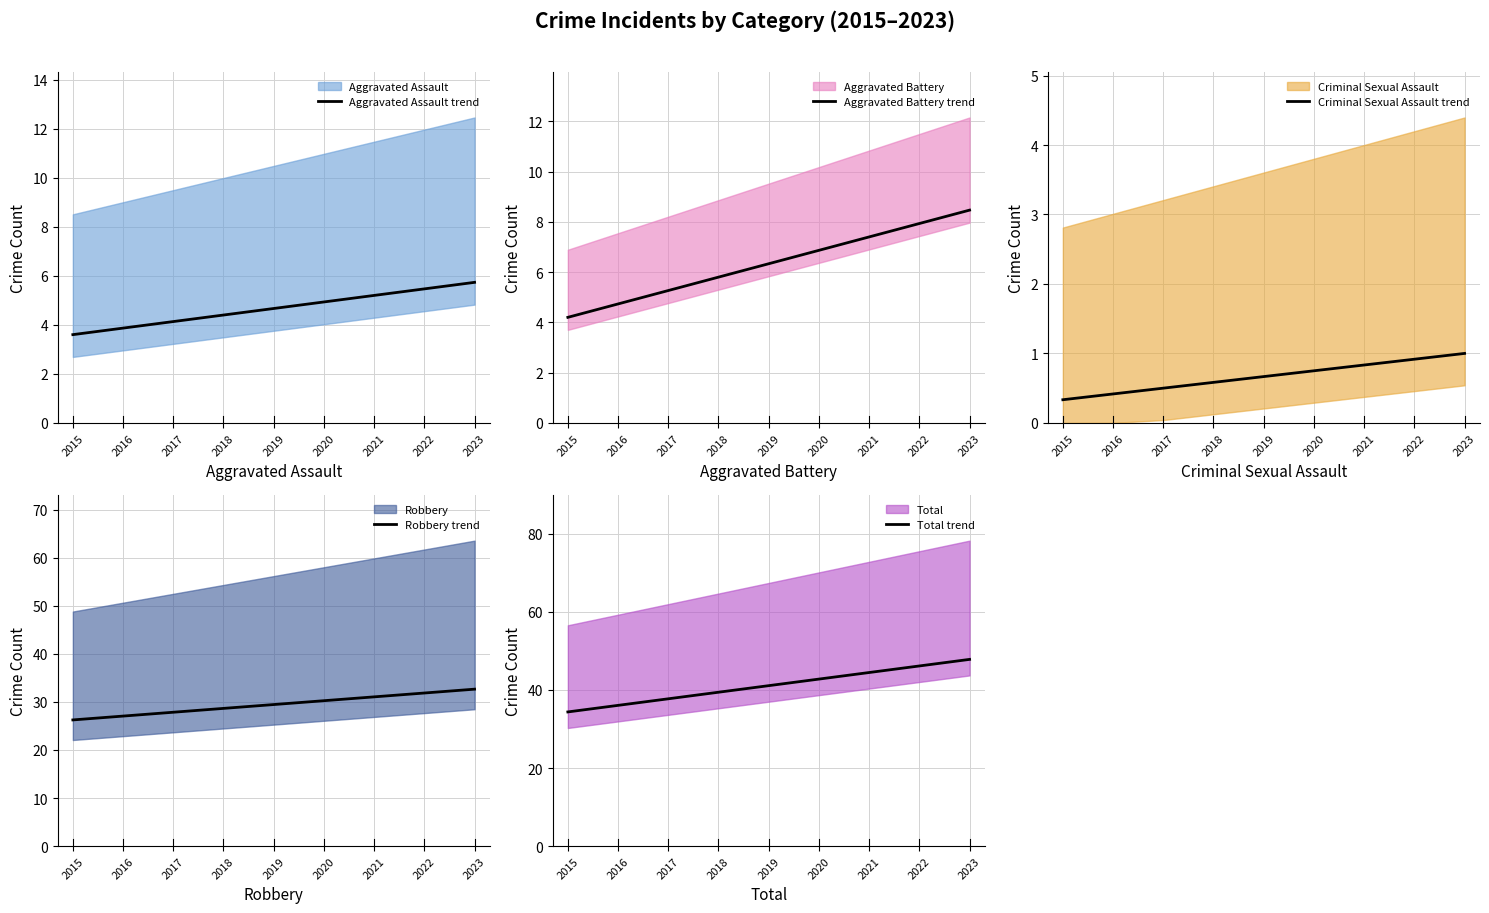

At which label does Aggravated Battery trend first exceed 6?

2019